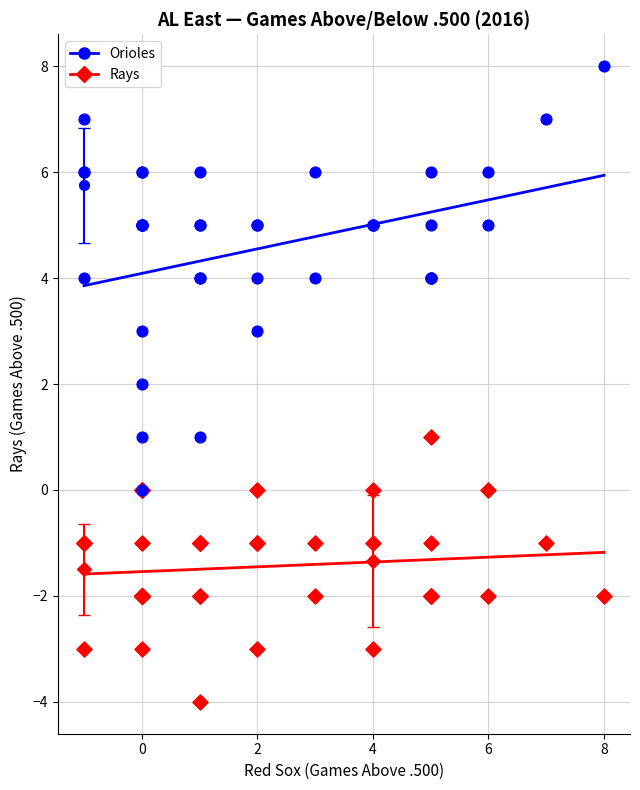

Which series reaches the minimum Y coordinate?

Rays